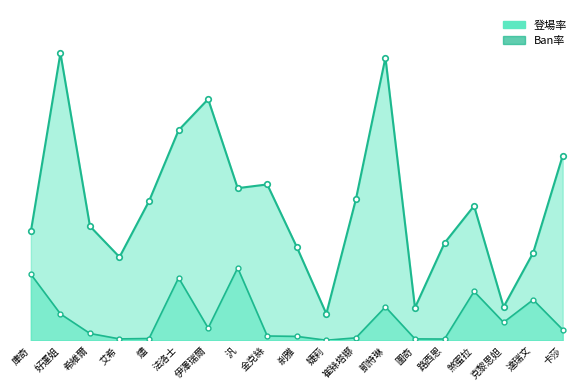

Count the number of data series in this chart.

2